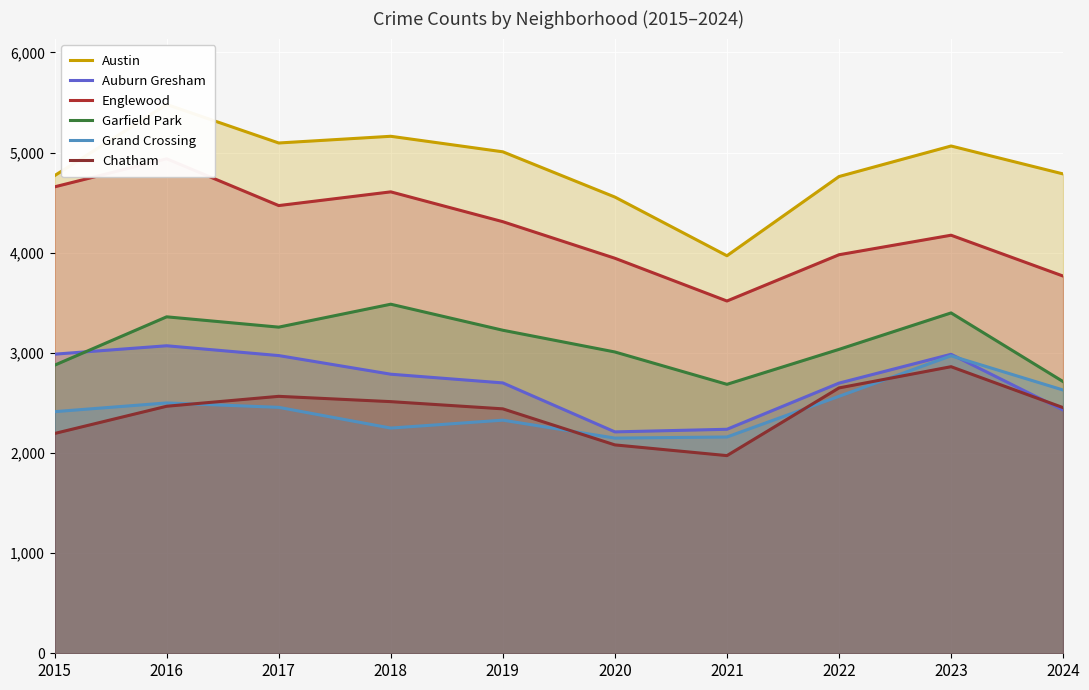

Which series has the widest spread of values?

Austin